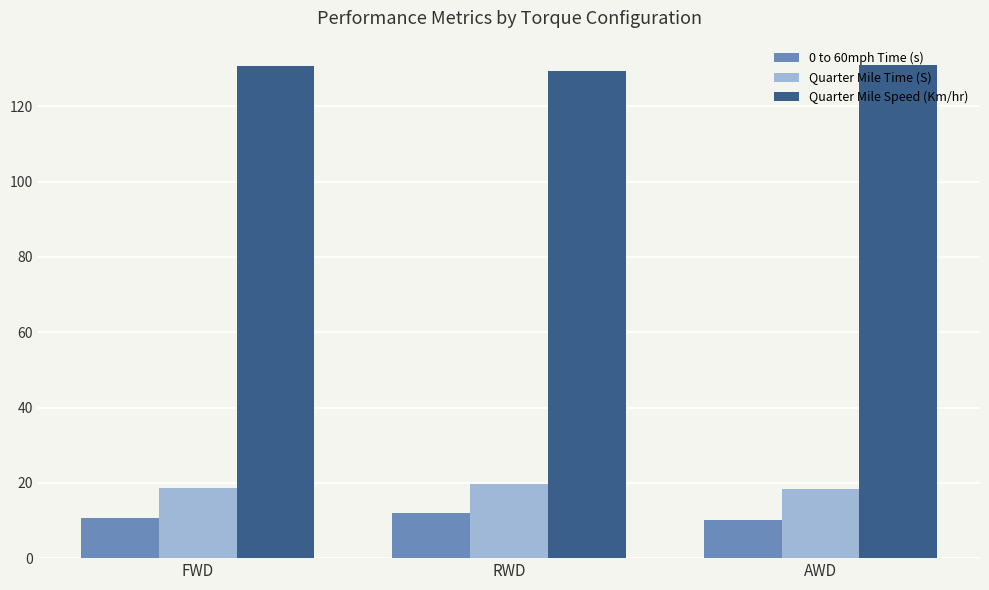

What is the greatest value displayed?

130.9